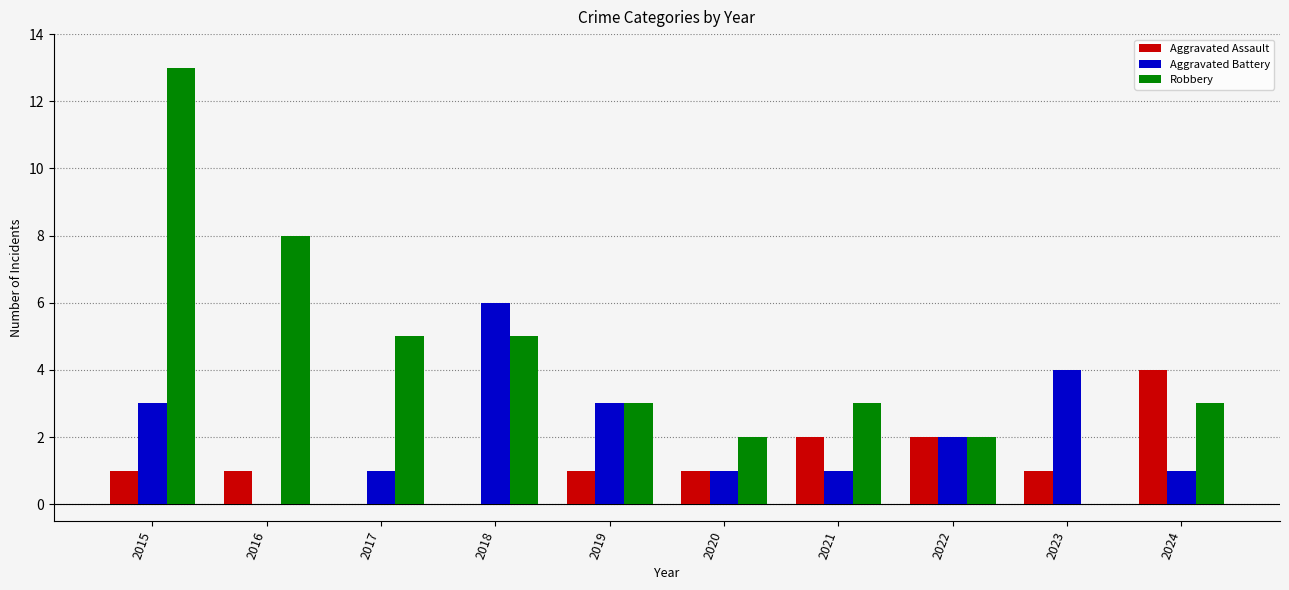

What is the sum of the Aggravated Assault values at 2020 and 2022?

3